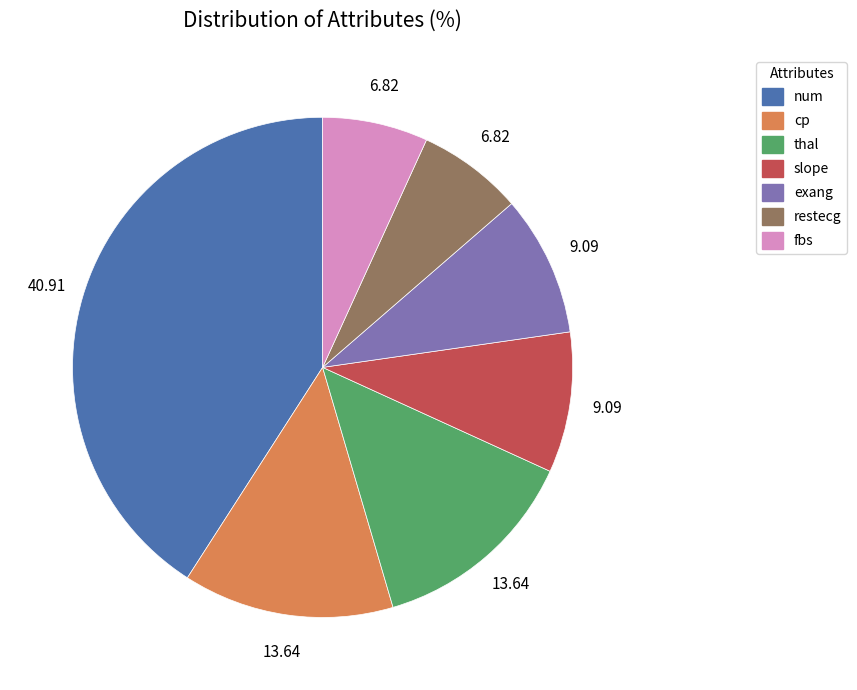

Is the sum of cp and num greater than half?

Yes